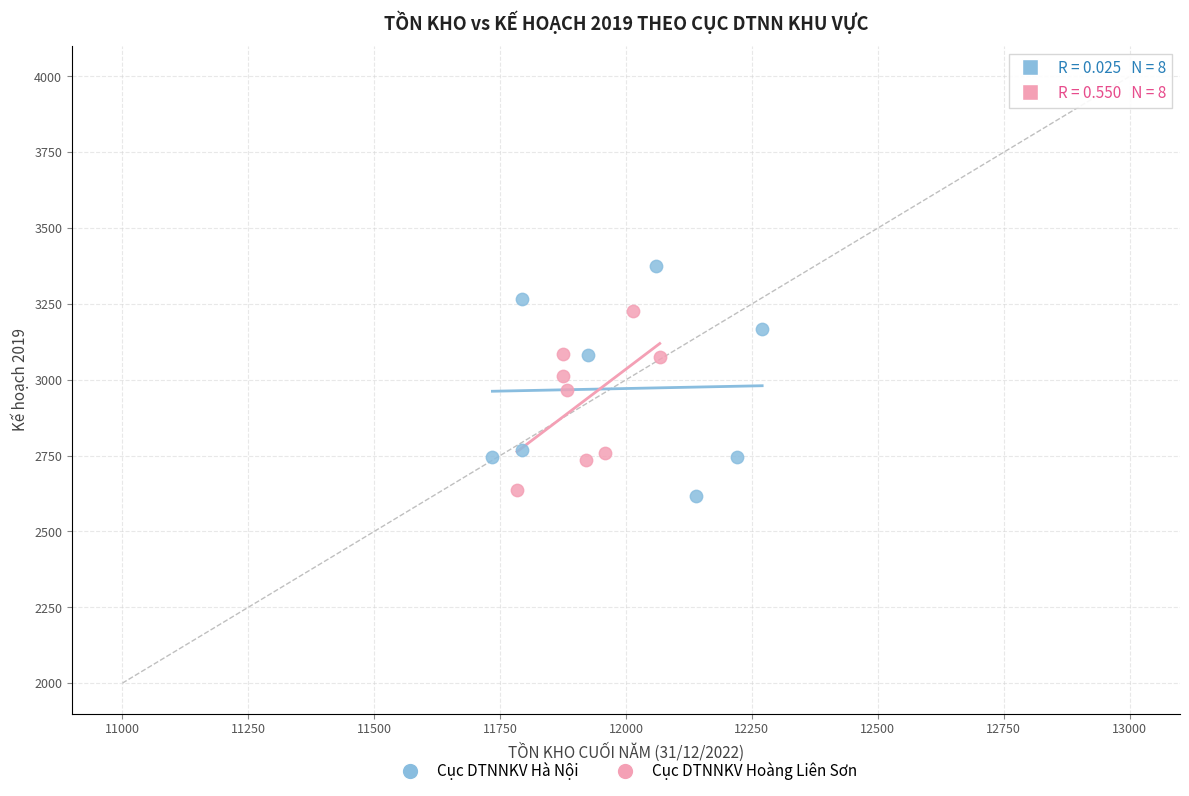

Which series has the largest Y range (max minus min)?

Cục DTNNKV Hà Nội